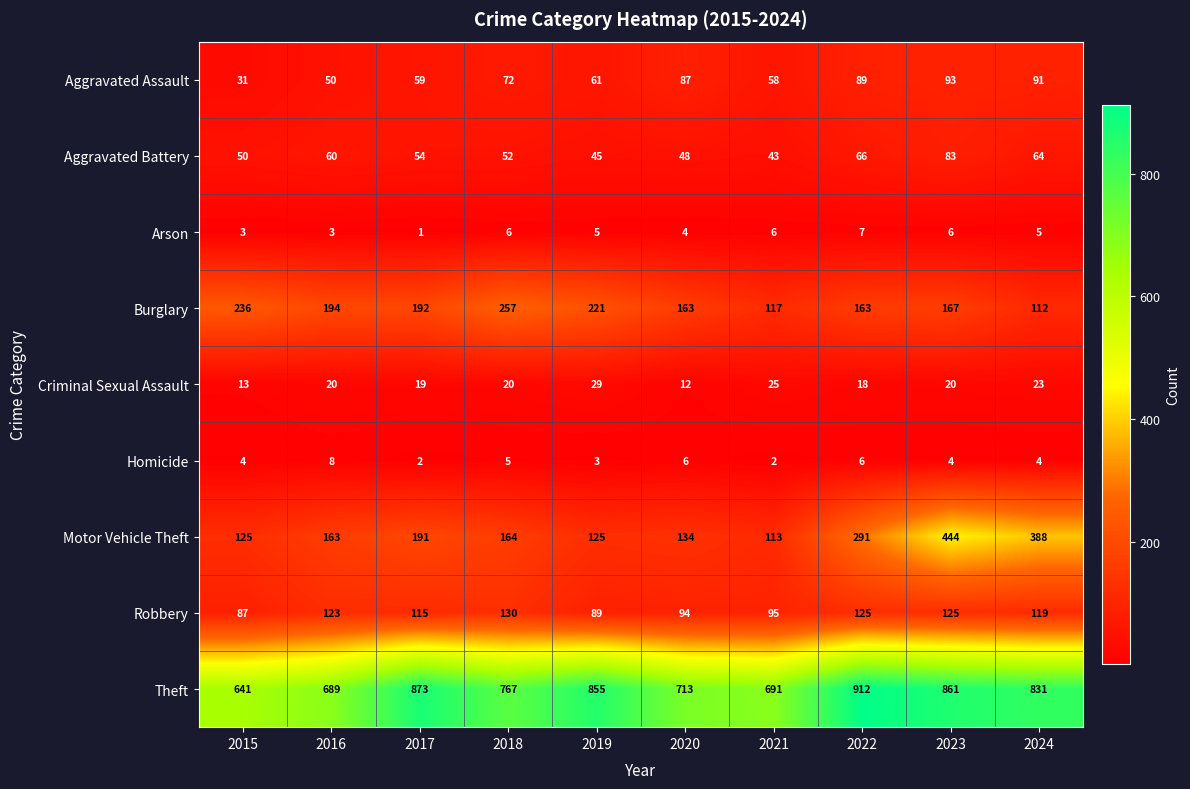

Which series has the widest spread of values?

Motor Vehicle Theft